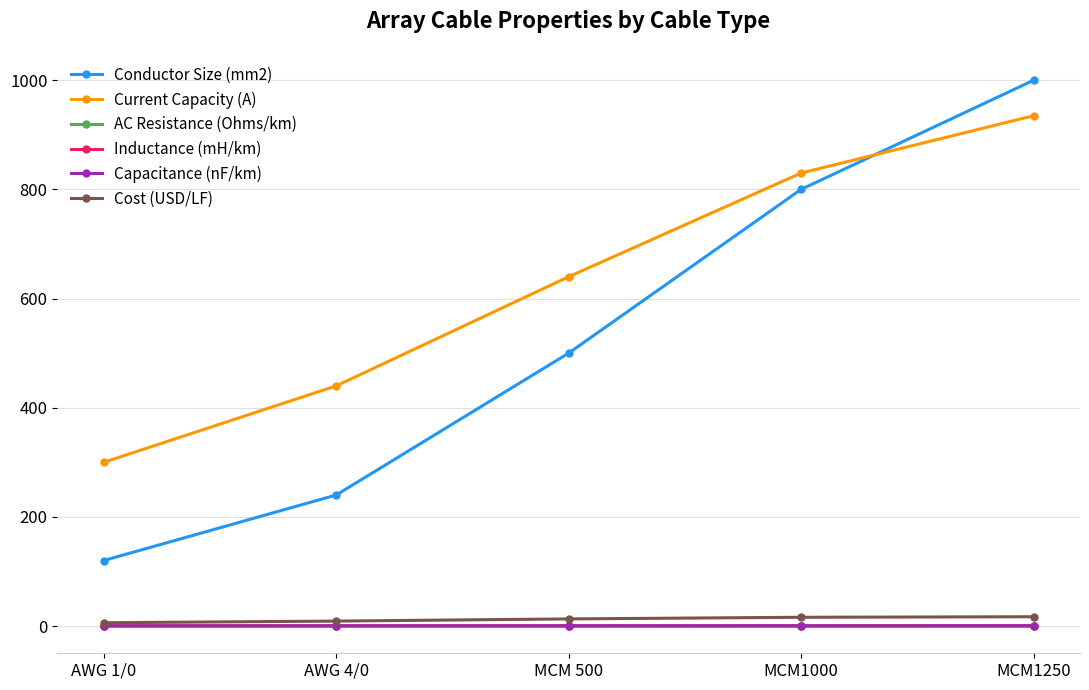

Which series has the widest spread of values?

Conductor Size (mm2)